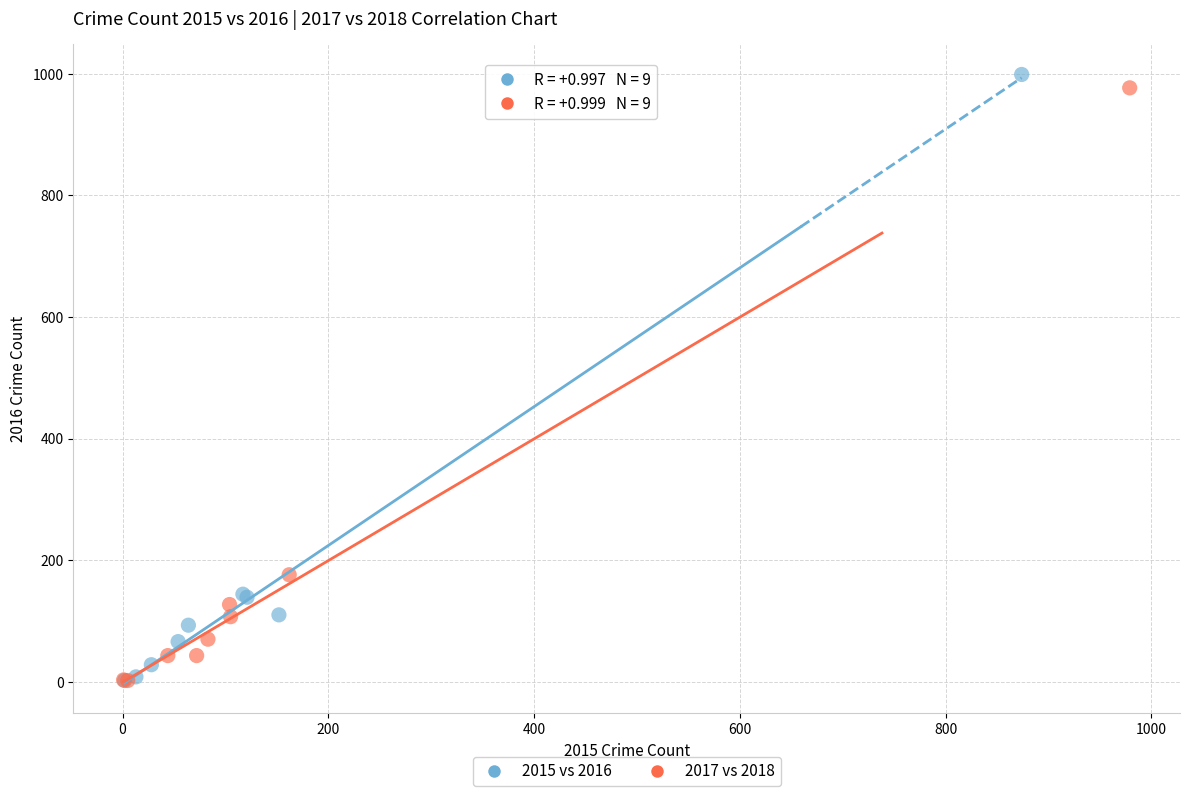

Which series has the widest spread of Y values?

2015 vs 2016